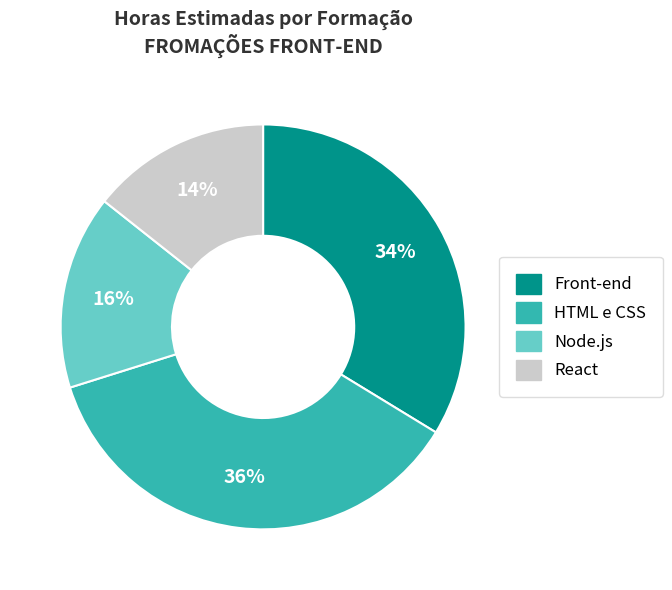

Is the sum of HTML e CSS and Node.js greater than half?

Yes